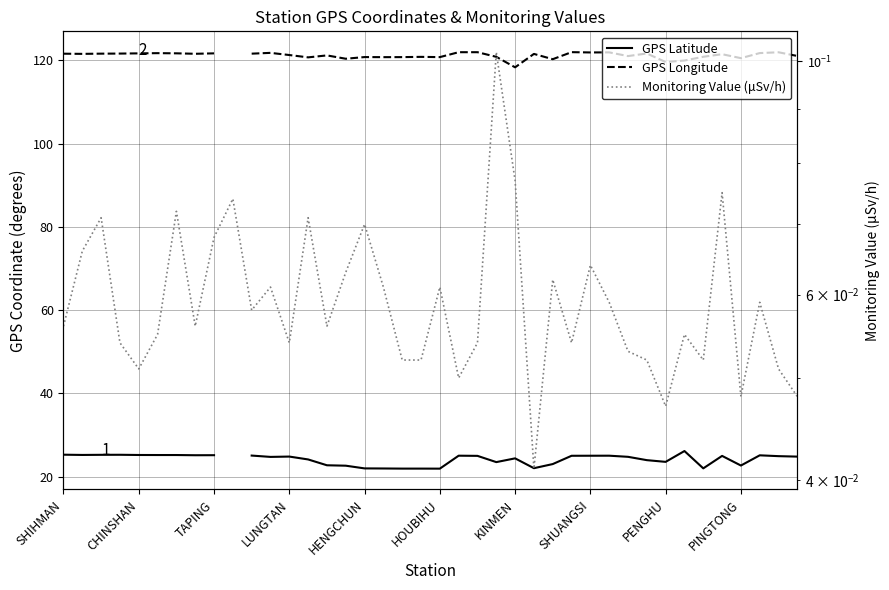

True or false: GPS Longitude has more than 0 interior local peaks.

True